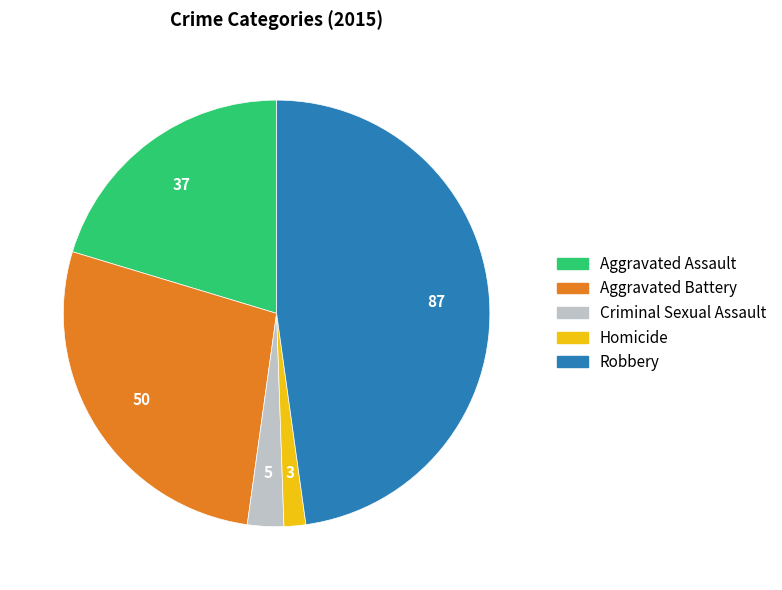

Is there any slice that represents more than half of the pie?

No